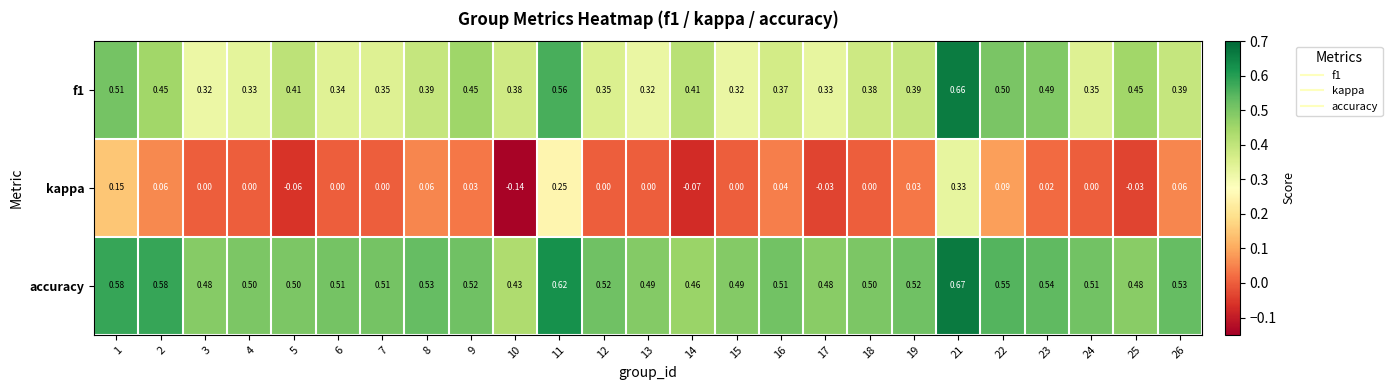

Rank the series at 15 from lowest to highest value.

kappa, f1, accuracy